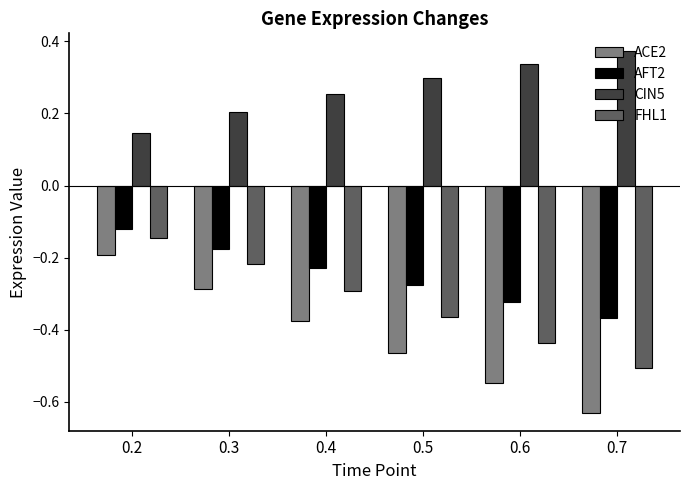

Between 0.5 and 0.7, which series saw the biggest shift?

ACE2